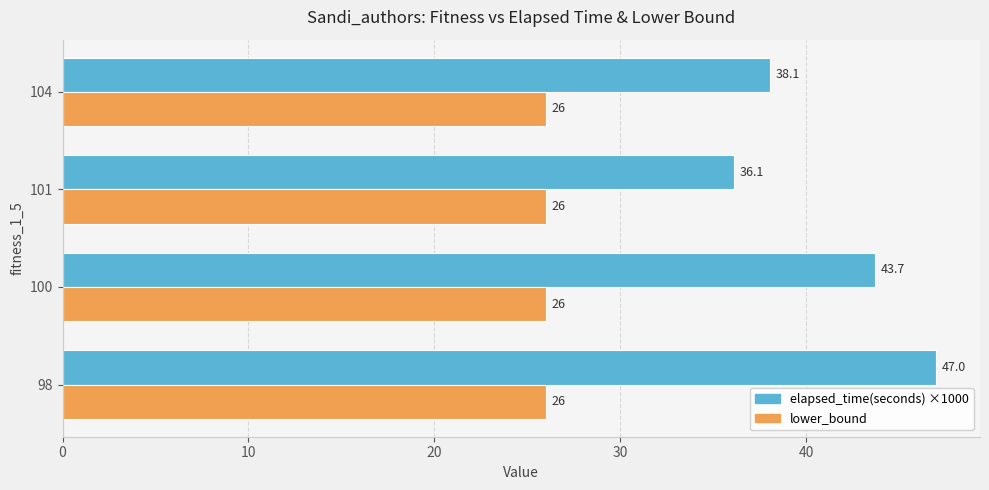

At which label is elapsed_time(seconds) ×1000 closest to 41?

100